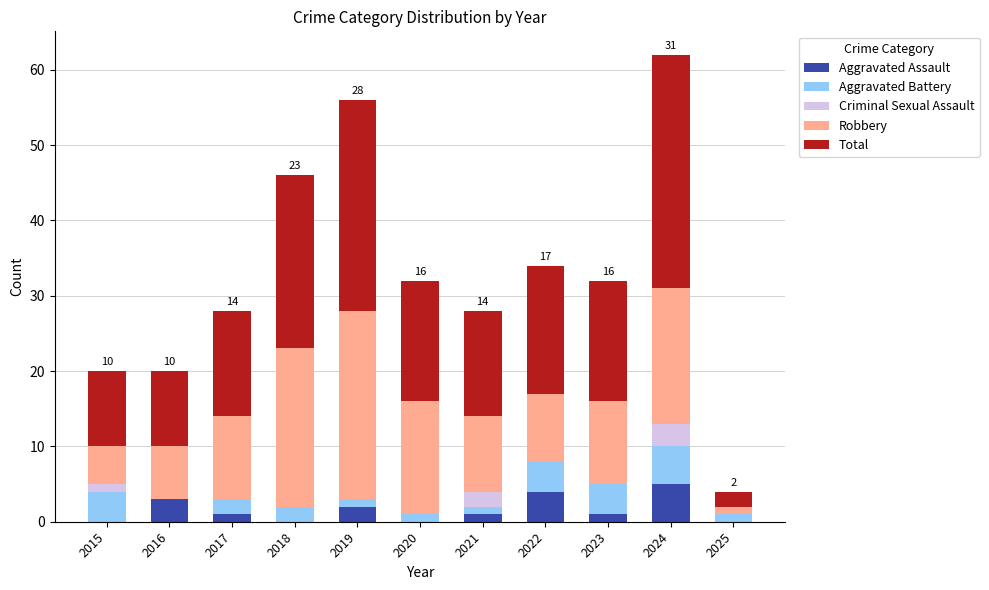

What is the sum of all Aggravated Assault values?

17